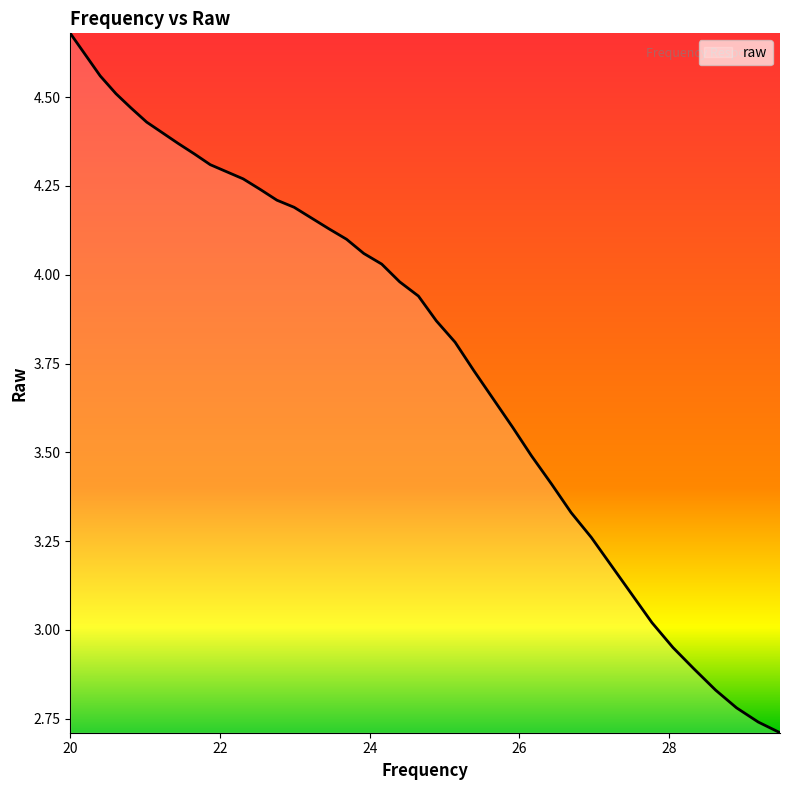

How many lines are shown in the chart?

1